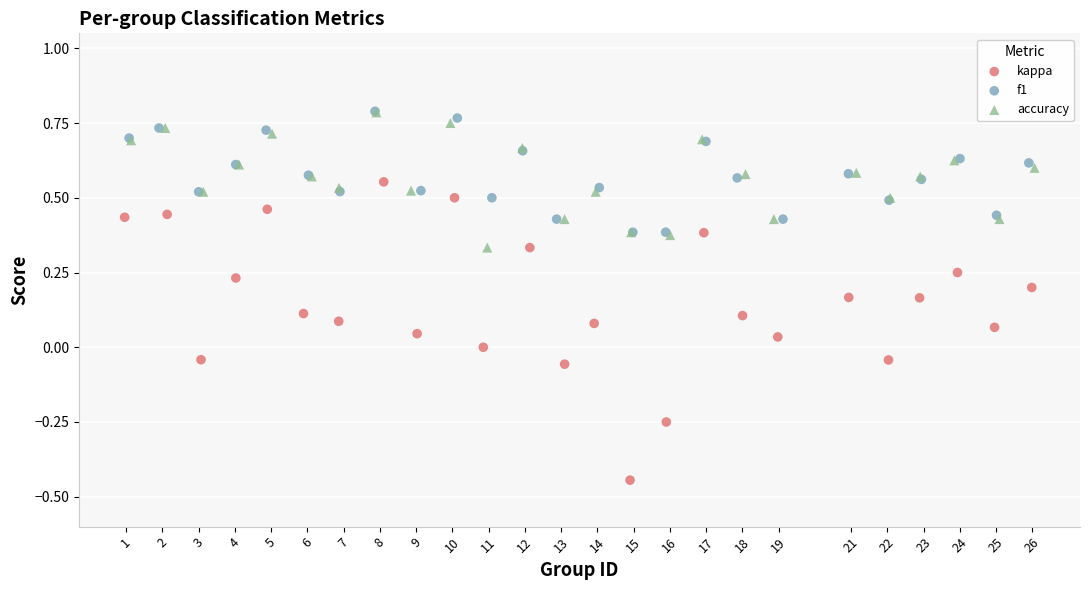

Which series reaches the minimum Y coordinate?

kappa